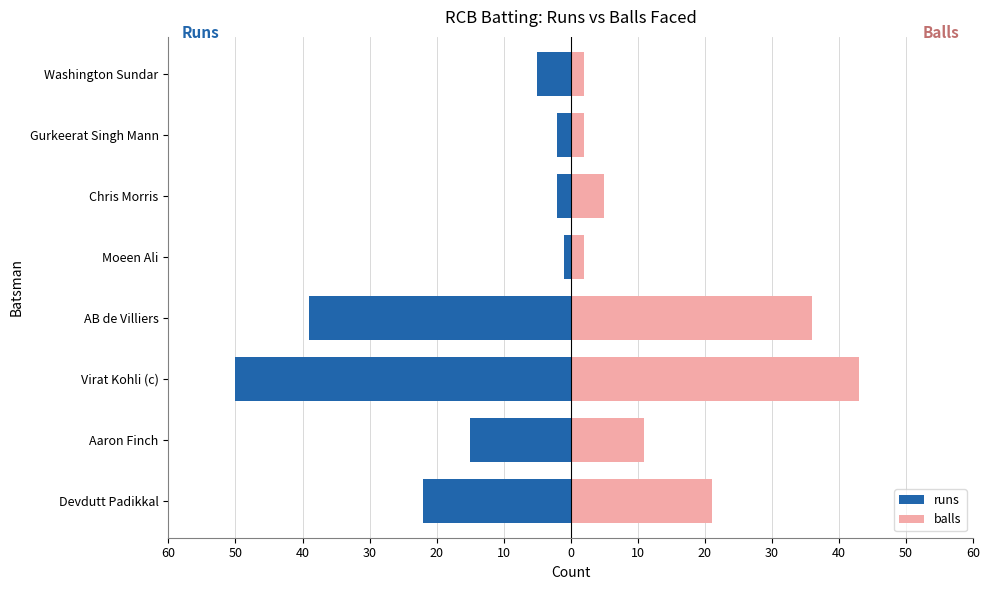

How many values in the runs series are below -5?

4